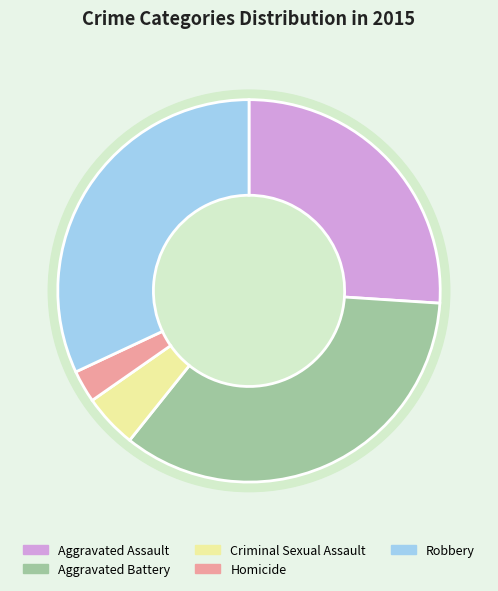

What is the change in value from Aggravated Assault to Robbery?

+13